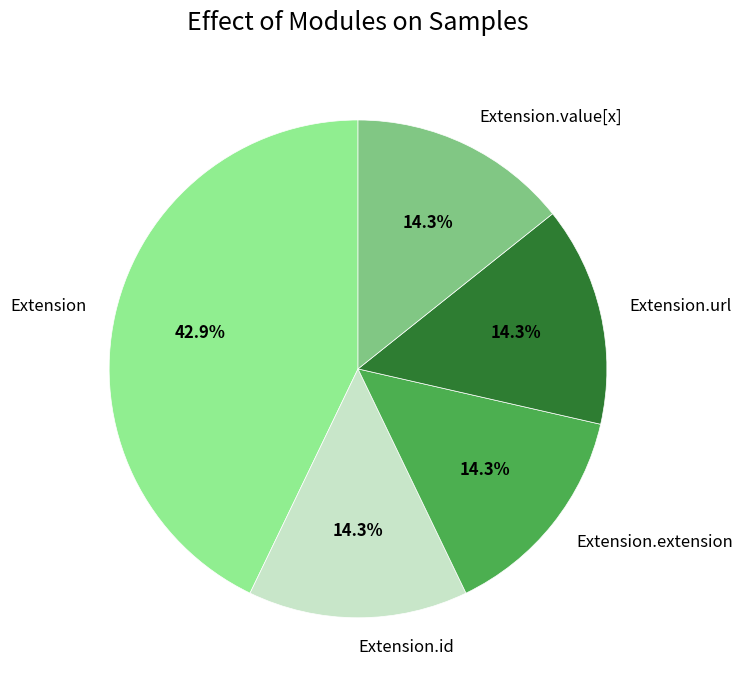

What is the largest slice in the pie chart?

Extension